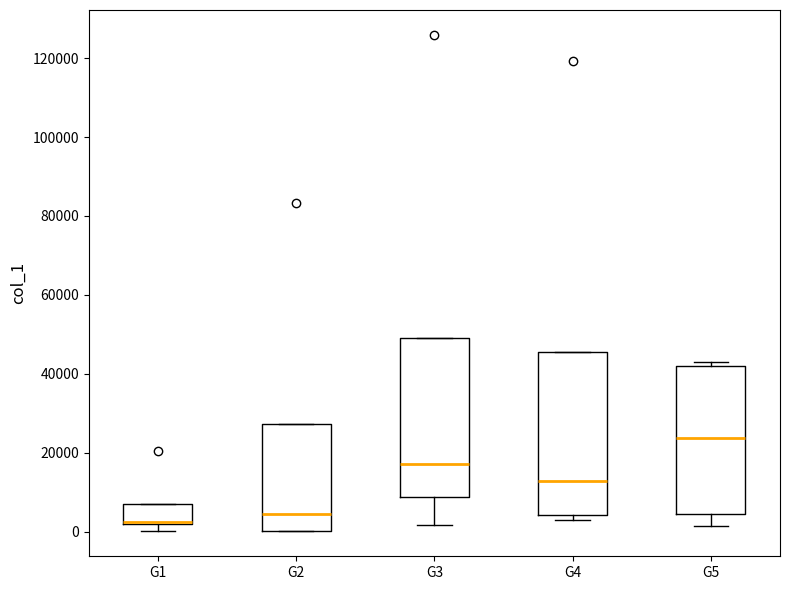

Reading left to right, transcribe this box plot: for each box, give where its median line is, the range the box spans, and where its two whiskers end, as read against the y-axis. The values are not printed on the chart, so give them approximately, as read against the axis.

G1: median 2000 (just above the box's lower edge), box 2000 to 8000, whiskers 0 to 8000
G2: median 4000, box 0 to 28000, whiskers 0 to 28000
G3: median 18000, box 8000 to 48000, whiskers 2000 to 48000
G4: median 12000, box 4000 to 46000, whiskers 2000 to 46000
G5: median 24000, box 4000 to 42000, whiskers 2000 to 42000 (just above the box's upper edge)